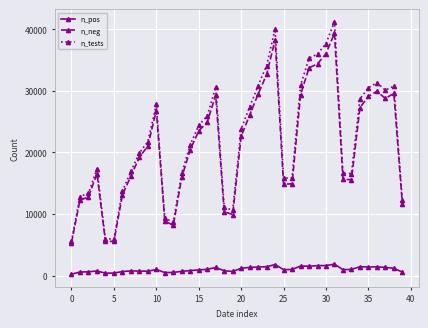

How many distinct data groups are displayed?

3